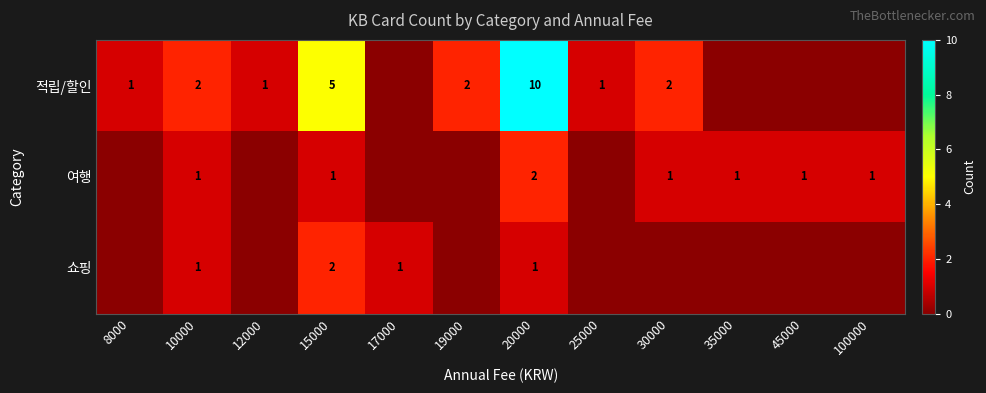

The value of 여행 at 20000 is 1. True or false?

False